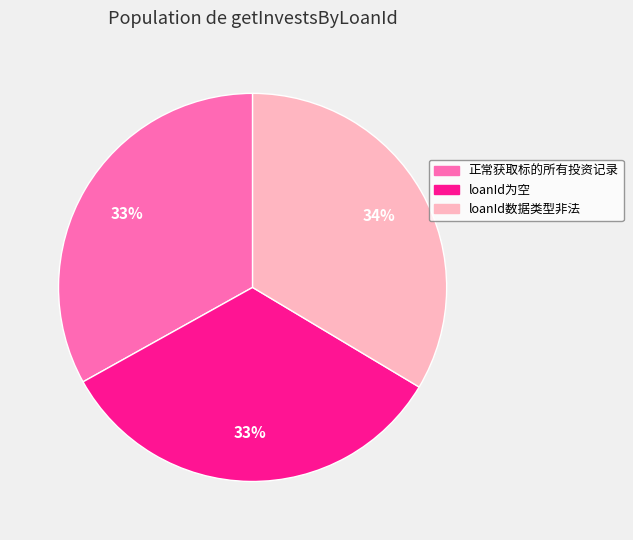

What is the ratio of the value at loanId为空 to the value at loanId数据类型非法?

1.0